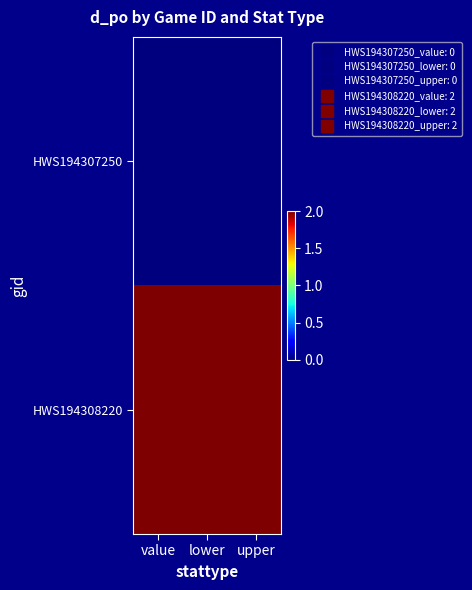

Which series changed the most between lower and upper?

HWS194307250